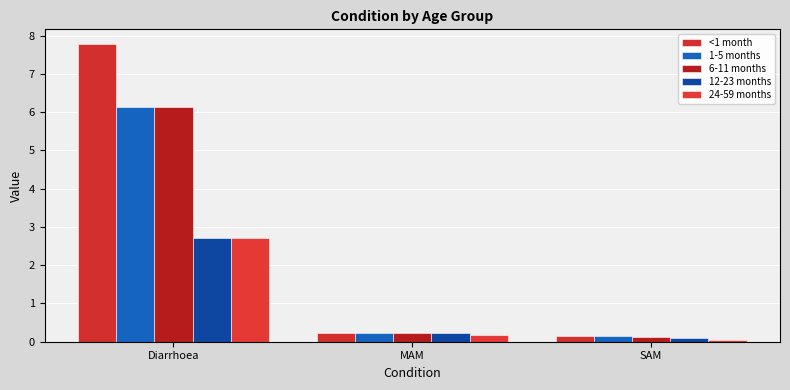

At which category does the chart reach its peak across all series?

Diarrhoea